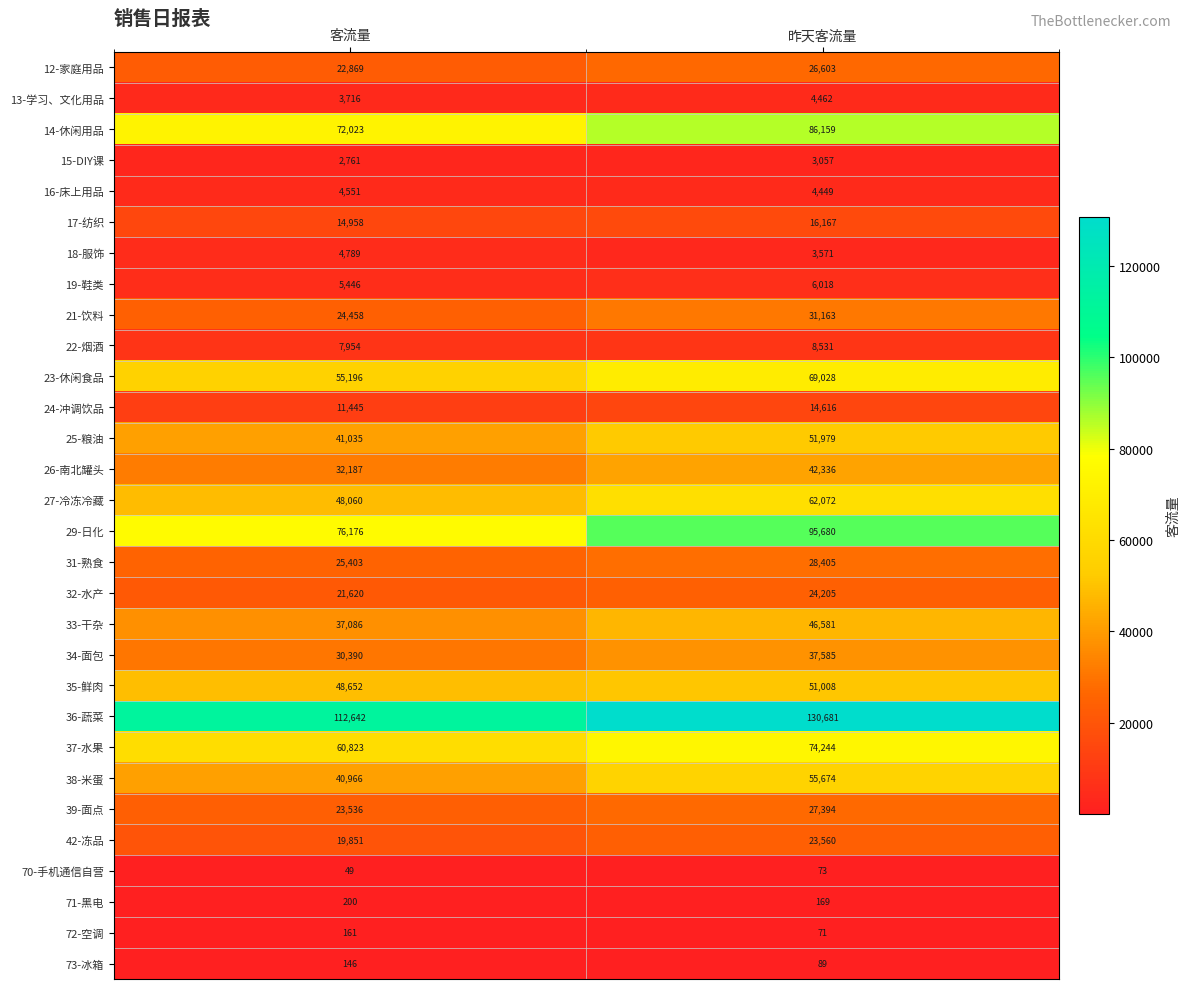

What is the lowest value of the 35-鲜肉 series?

48652